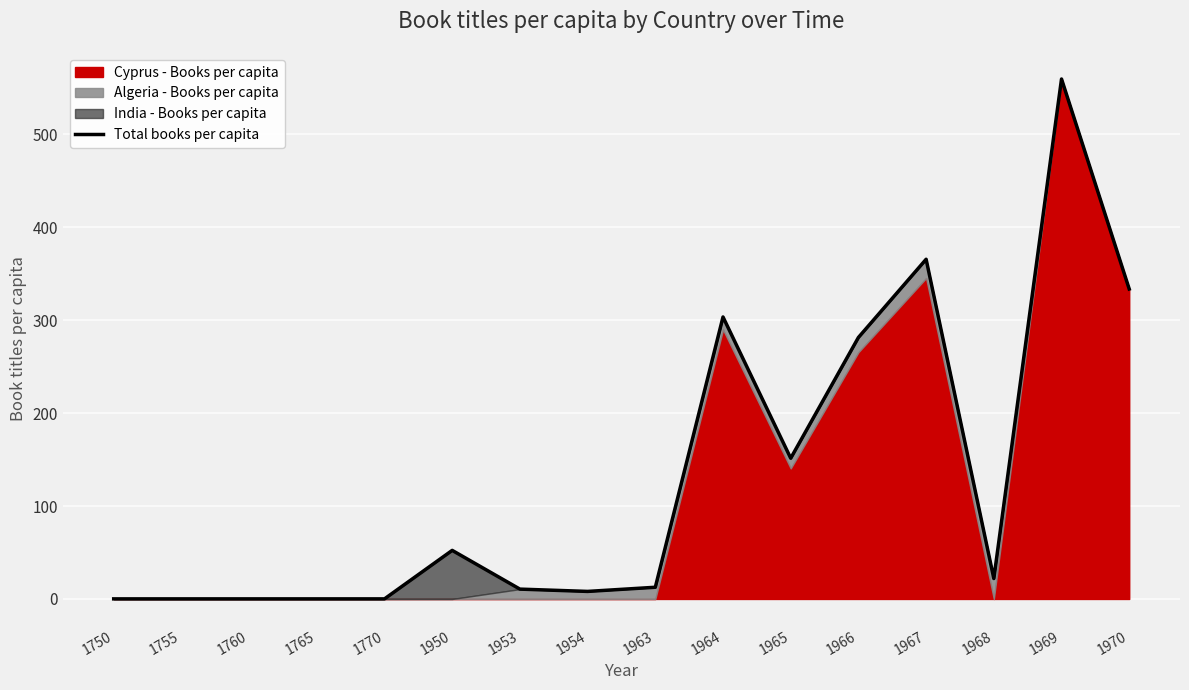

What is the change in value from 1966 to 1968?

-259.4